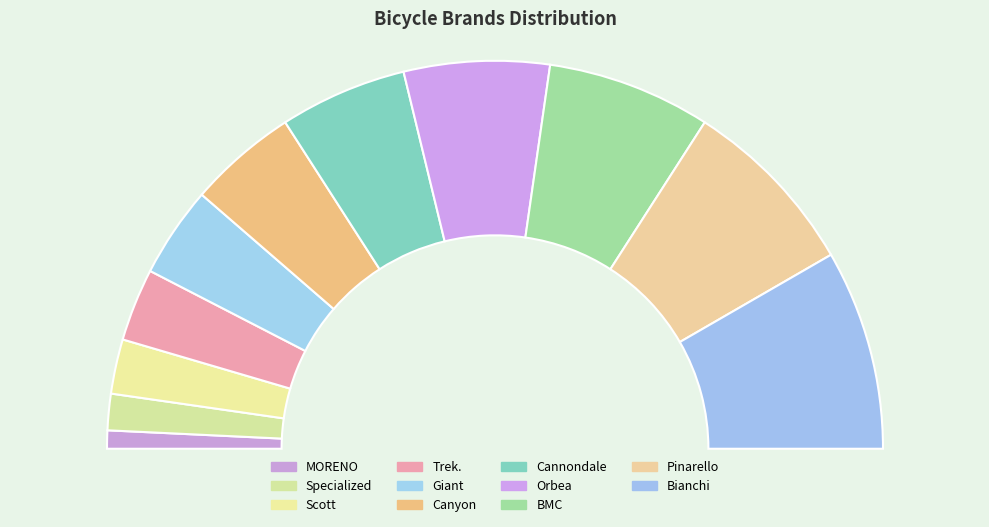

Is there any slice that represents more than half of the pie?

No